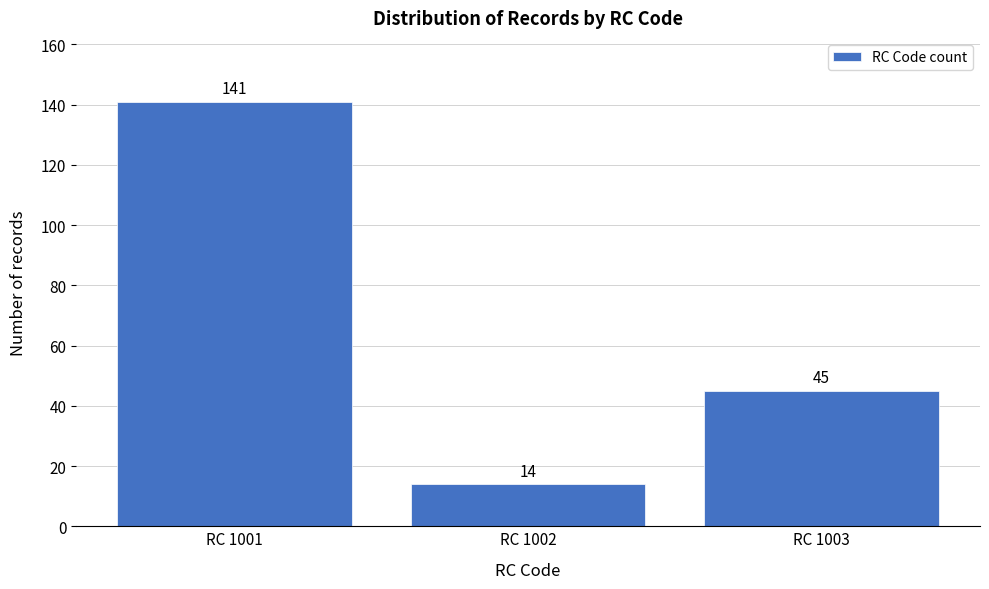

Reading left to right, transcribe all the data shown in this chart.

RC 1001=141	RC 1002=14	RC 1003=45